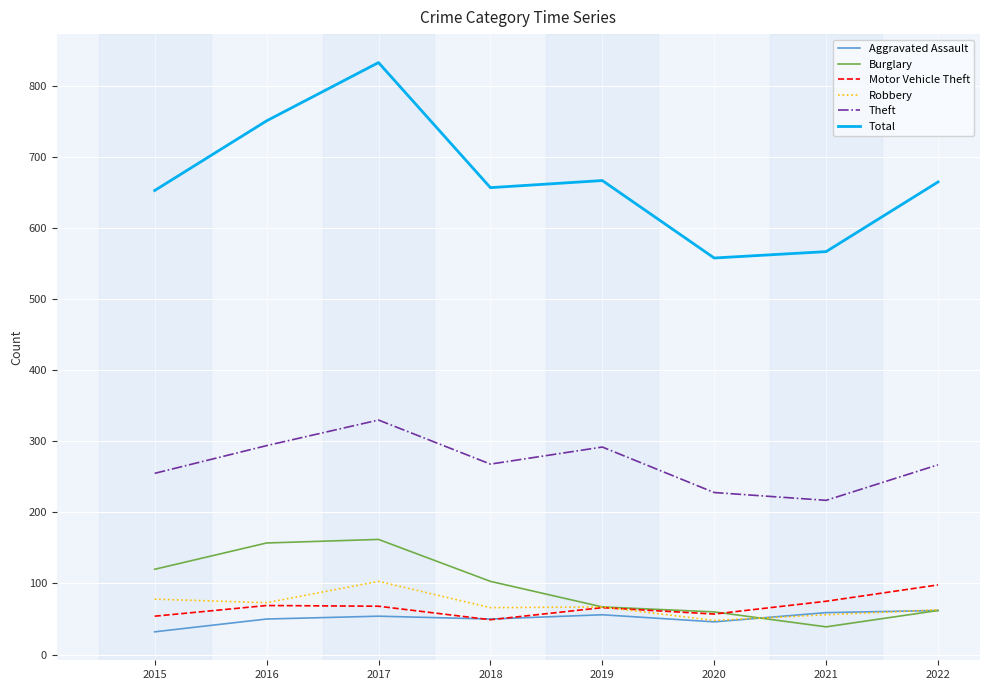

Read the Theft value at 2020.

228